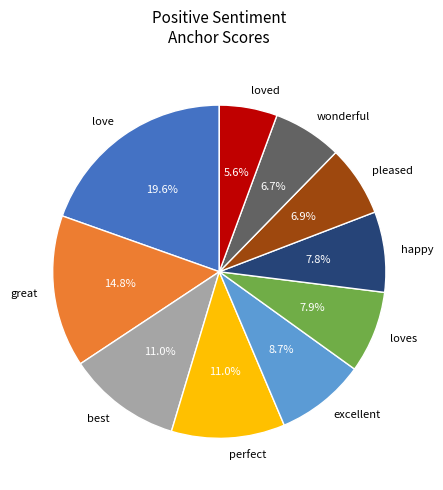

Which category has the smallest portion of the pie?

loved